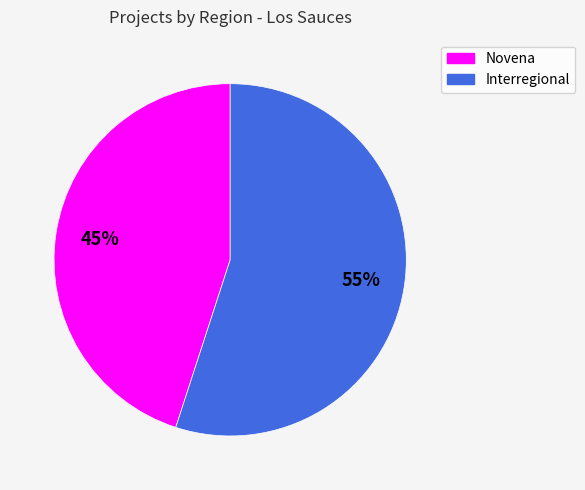

How many segments does this pie chart have?

2